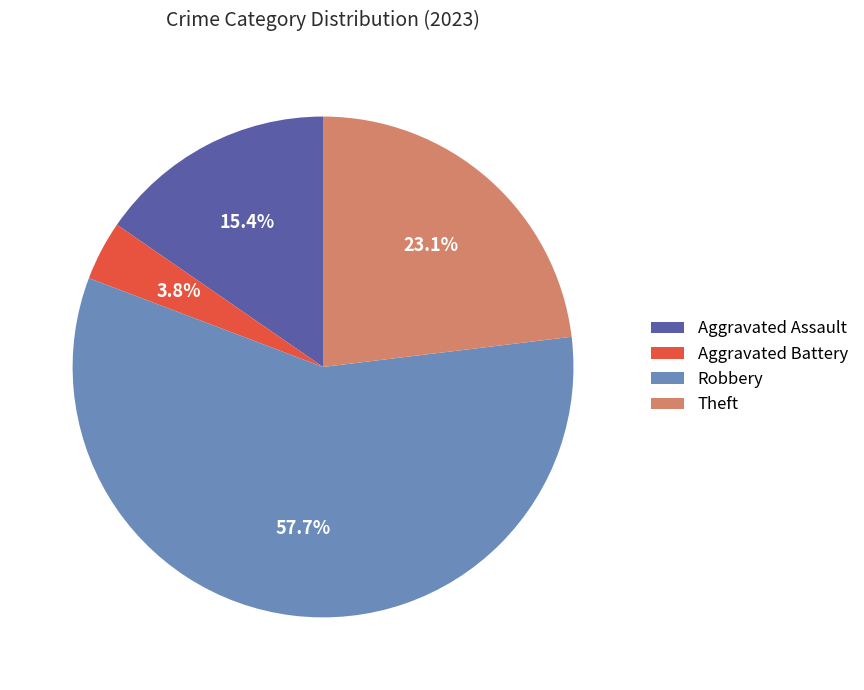

To the nearest percent, what is the difference between the largest and smallest slice percentages?

54%